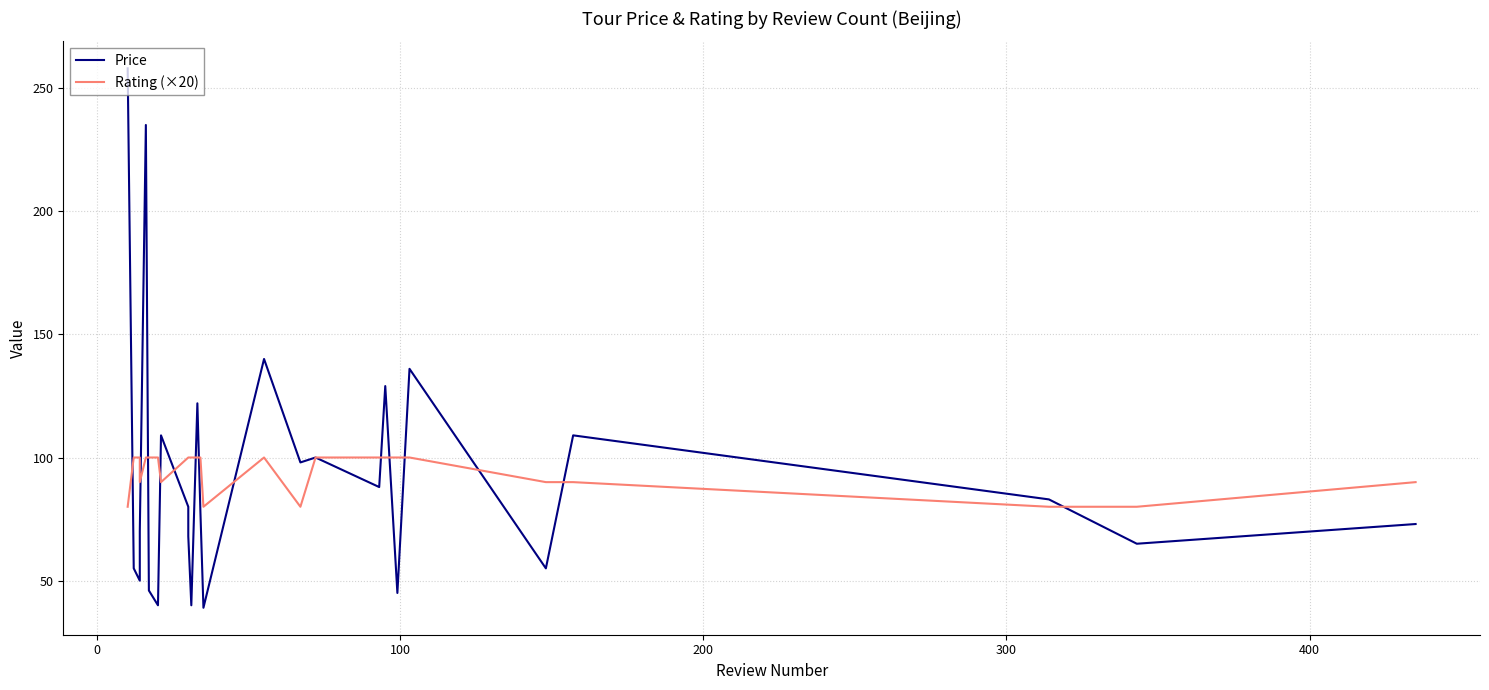

What are all the series names shown in the legend?

Price, Rating (×20)